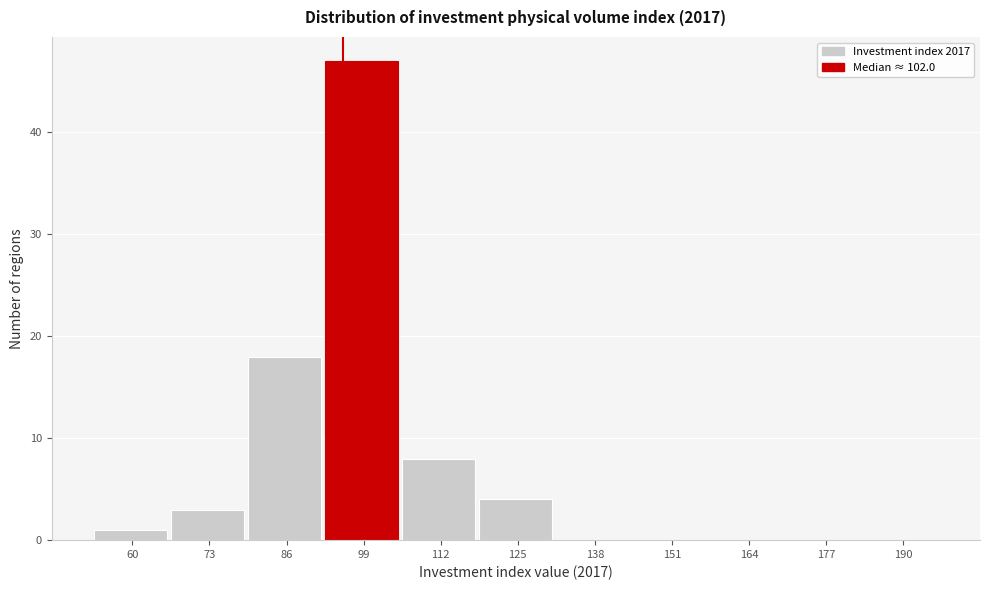

Reading left to right, what are all the values shown in this chart?

60=1	73=3	86=18	99=47	112=8	125=4	138=0	151=0	164=0	177=0	190=0